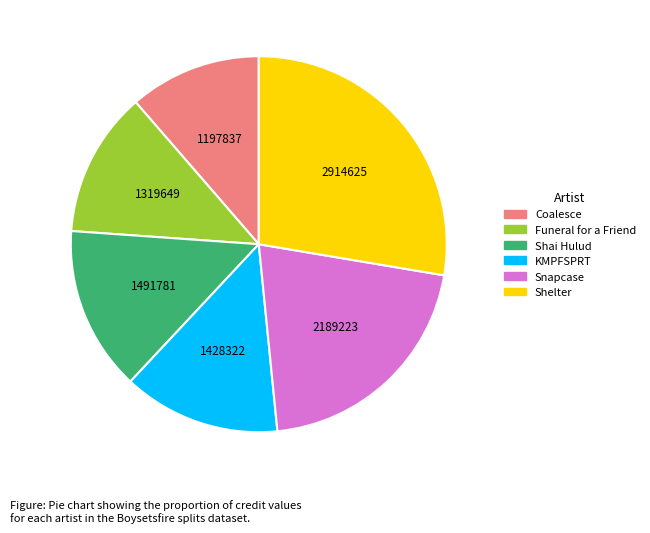

Which has a higher value, KMPFSPRT or Shai Hulud?

Shai Hulud